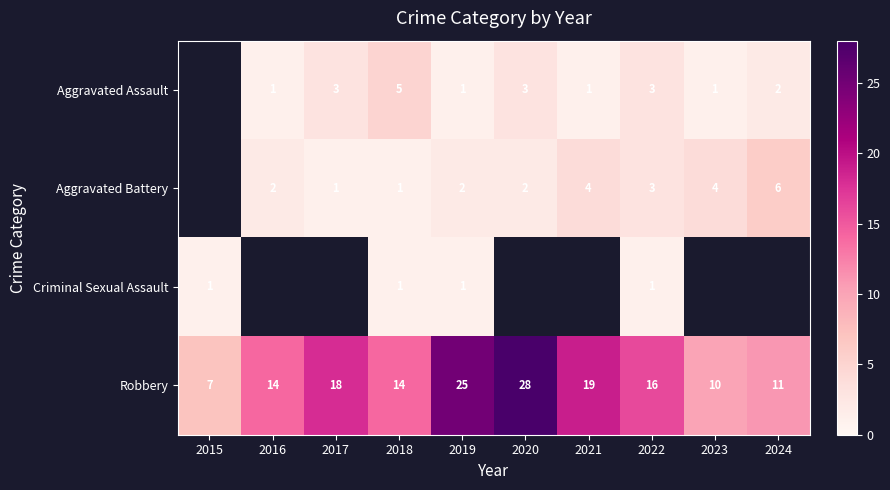

The value of Robbery at 2022 is 26.2. True or false?

False